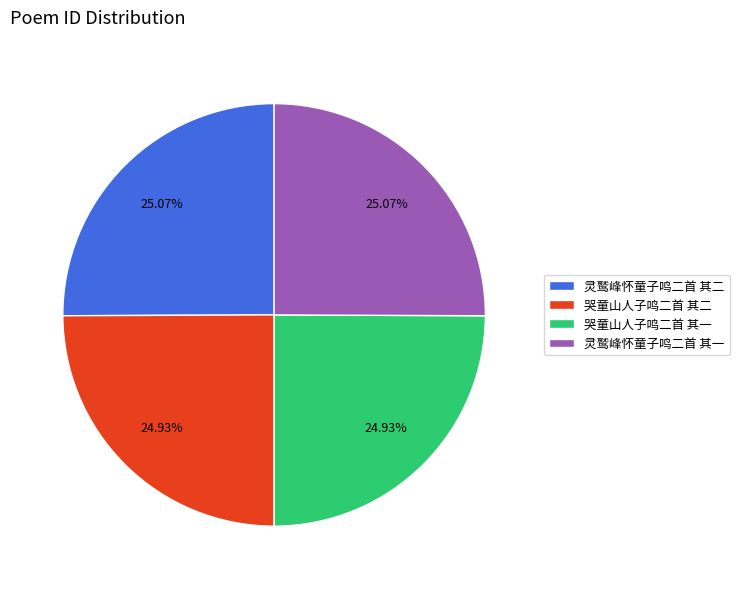

How many segments does this pie chart have?

4